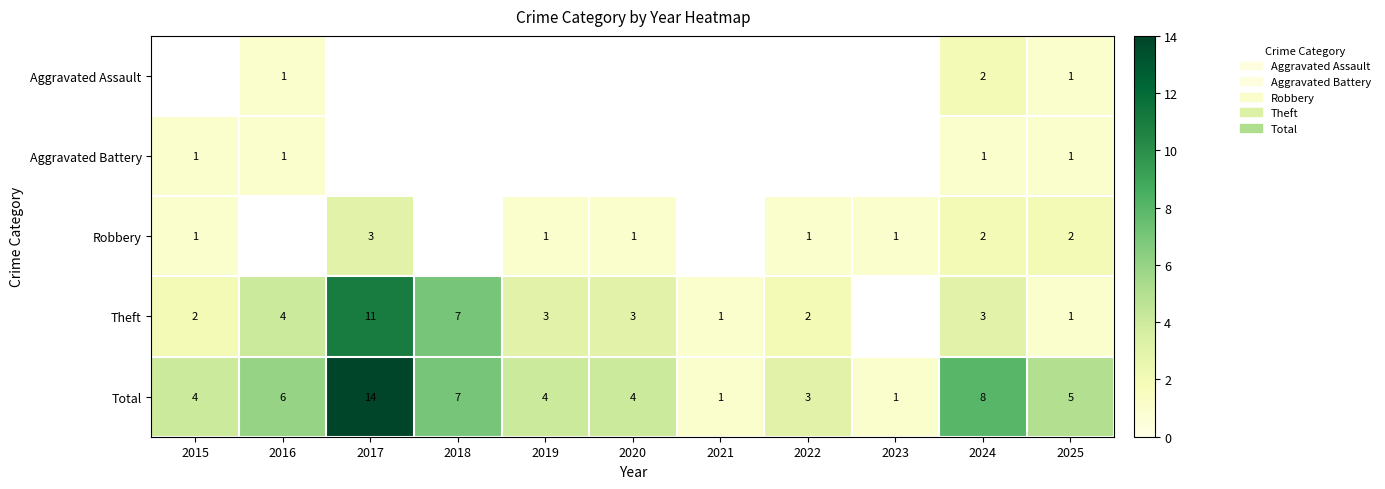

True or false: Aggravated Assault has a value of 1.4 at 2016.

False